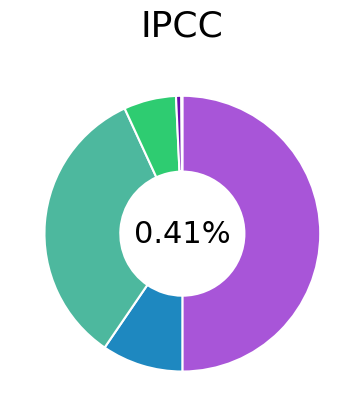

What percentage is the age_10yrbands_y25_34 slice, to the nearest percent?

34%